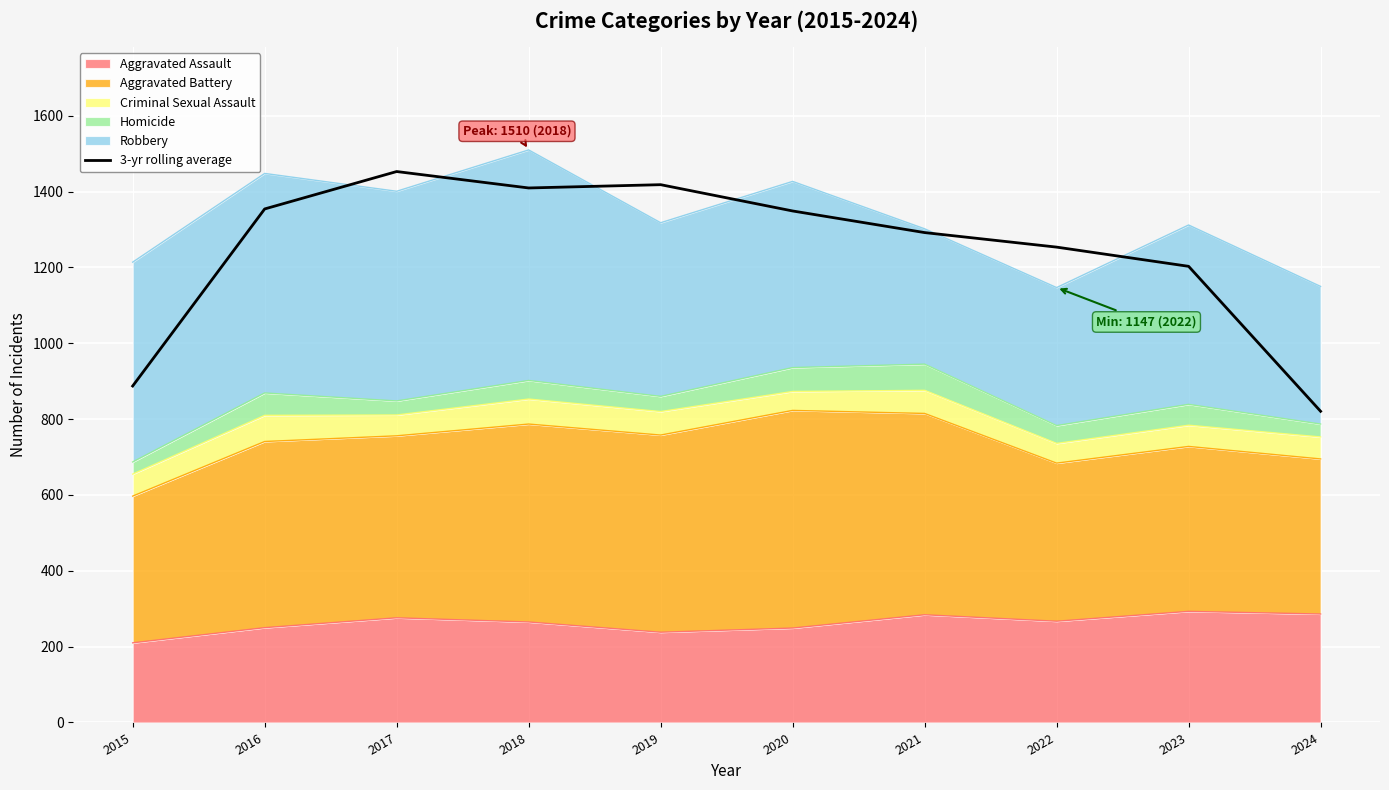

Reading left to right, extract all data points from this chart.

2015=887.3	2016=1354.3	2017=1453.0	2018=1409.7	2019=1418.3	2020=1349.0	2021=1292.0	2022=1253.7	2023=1203.0	2024=820.7